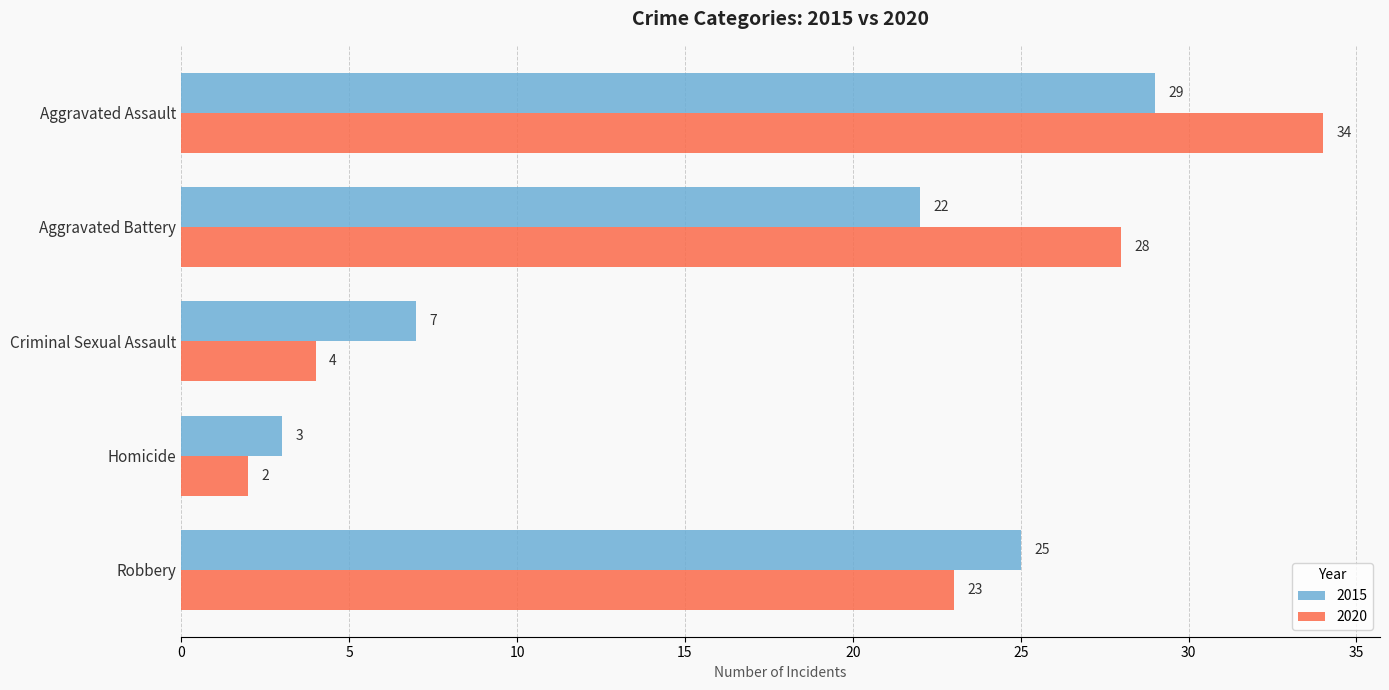

Is the value of 2020 at Aggravated Battery greater than the value of 2015 at Homicide?

Yes